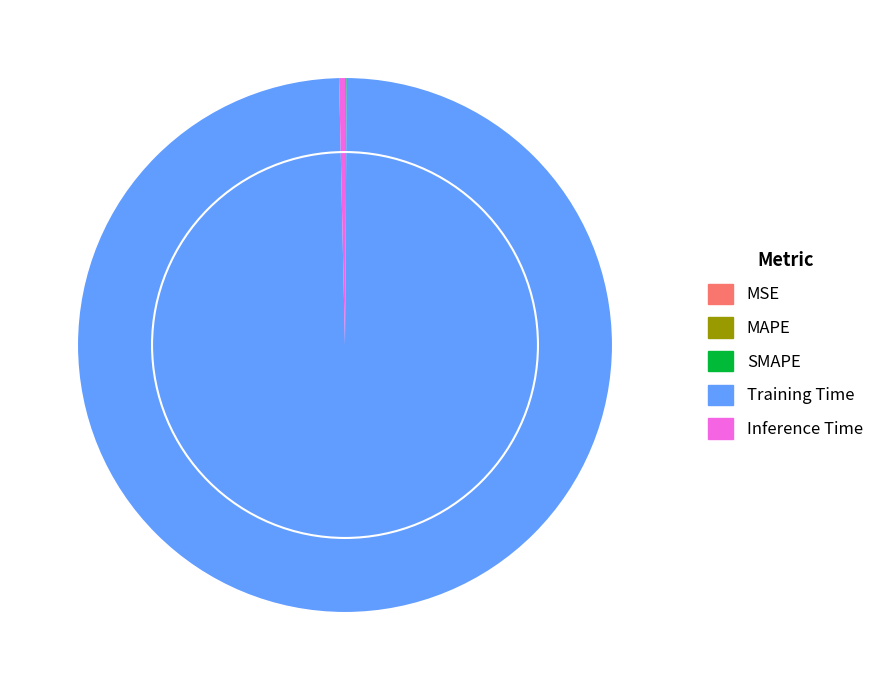

Which category has the biggest portion of the pie?

Training Time